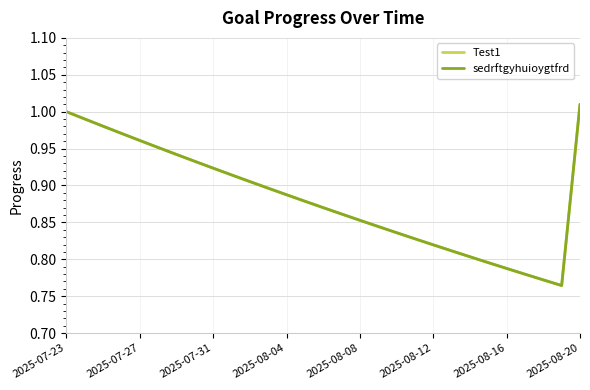

At how many categories does at least one series exceed 0?

29